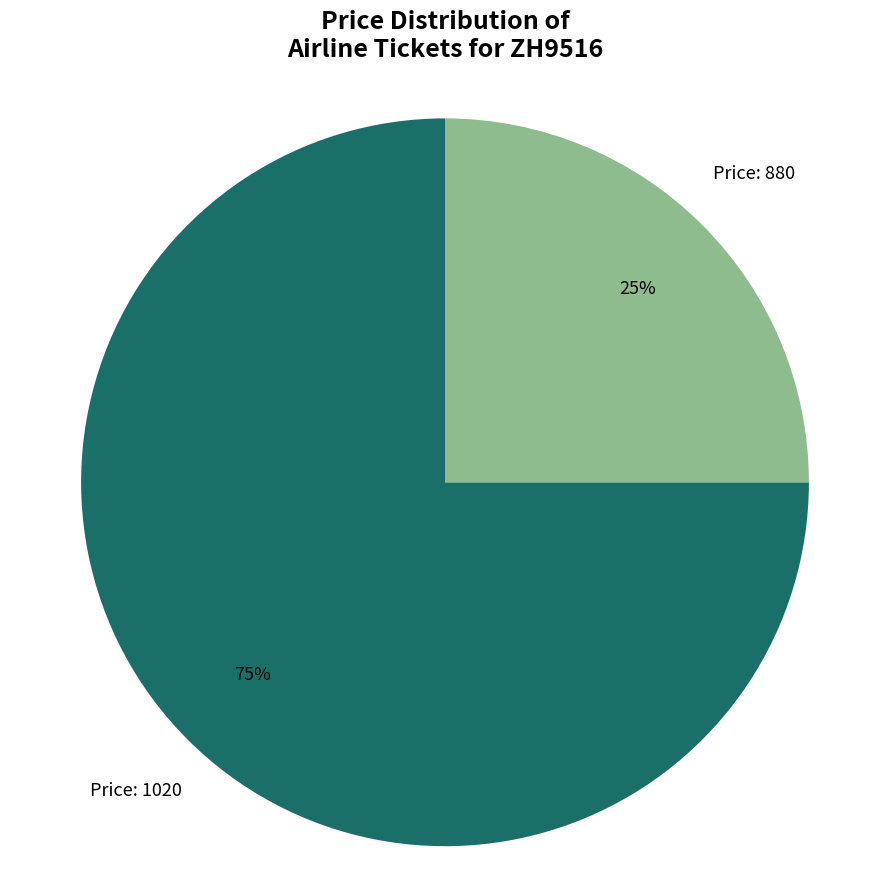

Is there any slice that represents more than half of the pie?

Yes